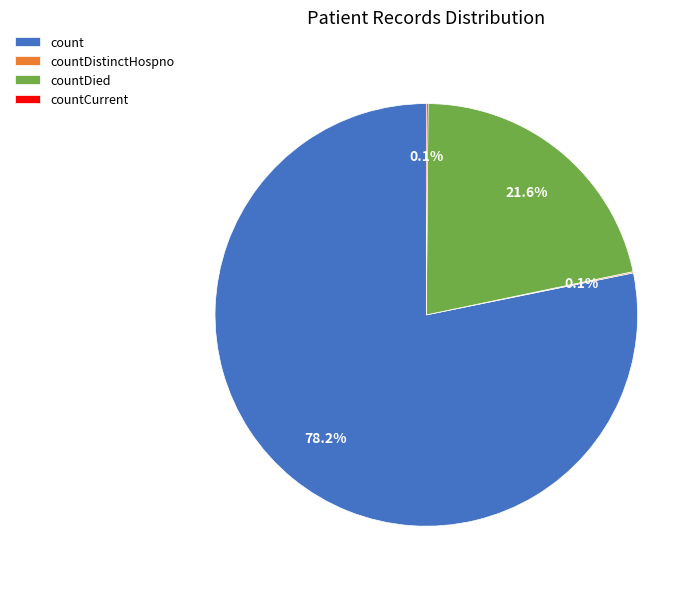

Which category accounts for the majority?

count